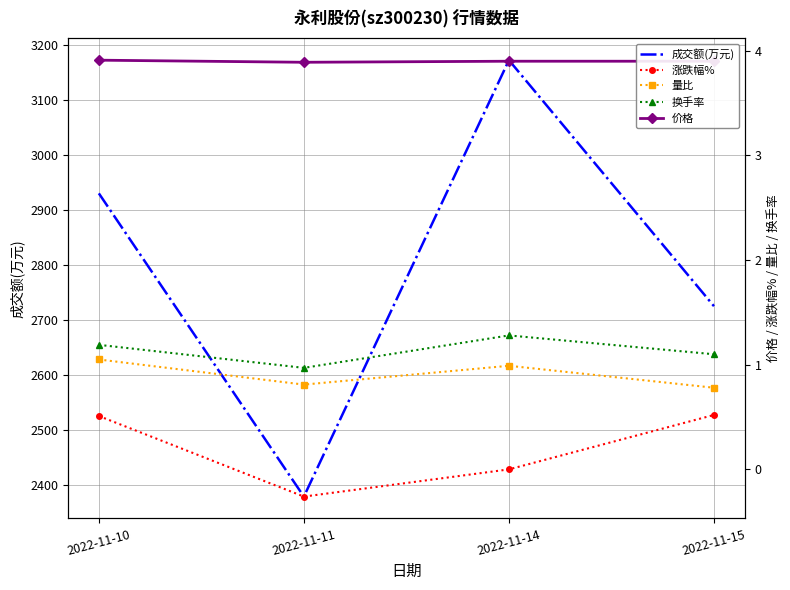

What is the total value across all series at 2022-11-11?

2384.4